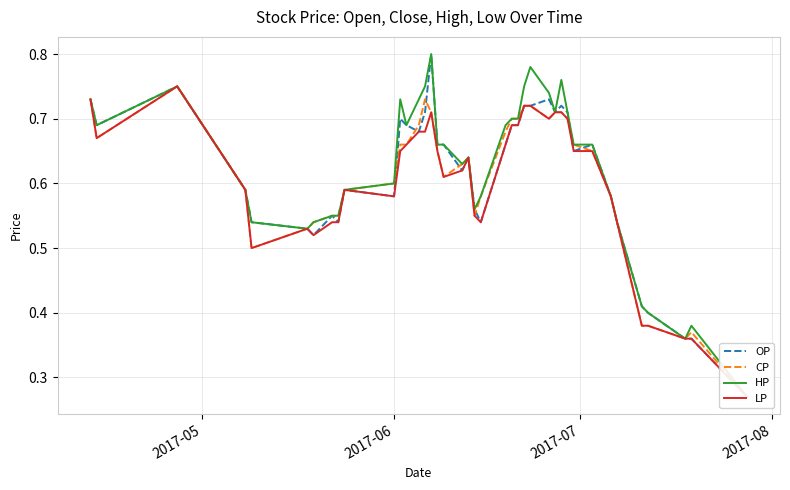

True or false: LP and OP intersect in this chart.

False